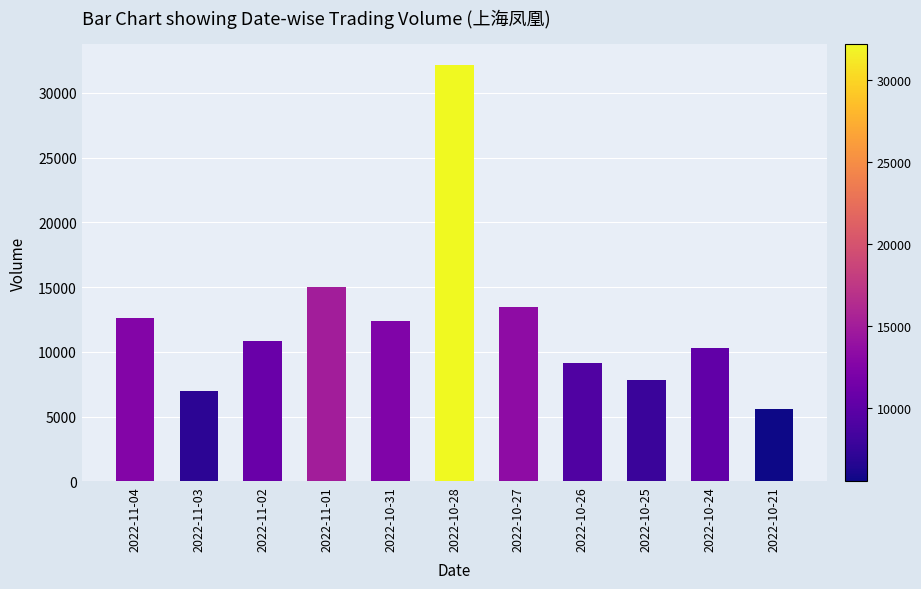

What is the difference between the values at 2022-10-26 and 2022-11-04?

3437